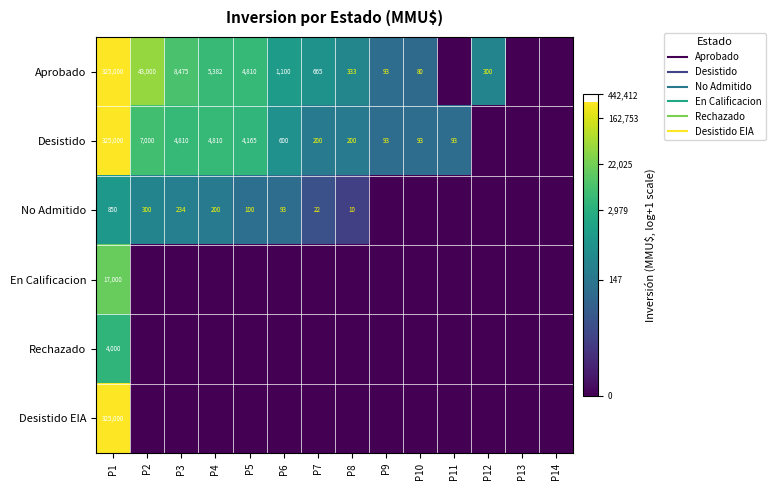

Which category has the highest value across all series?

P1